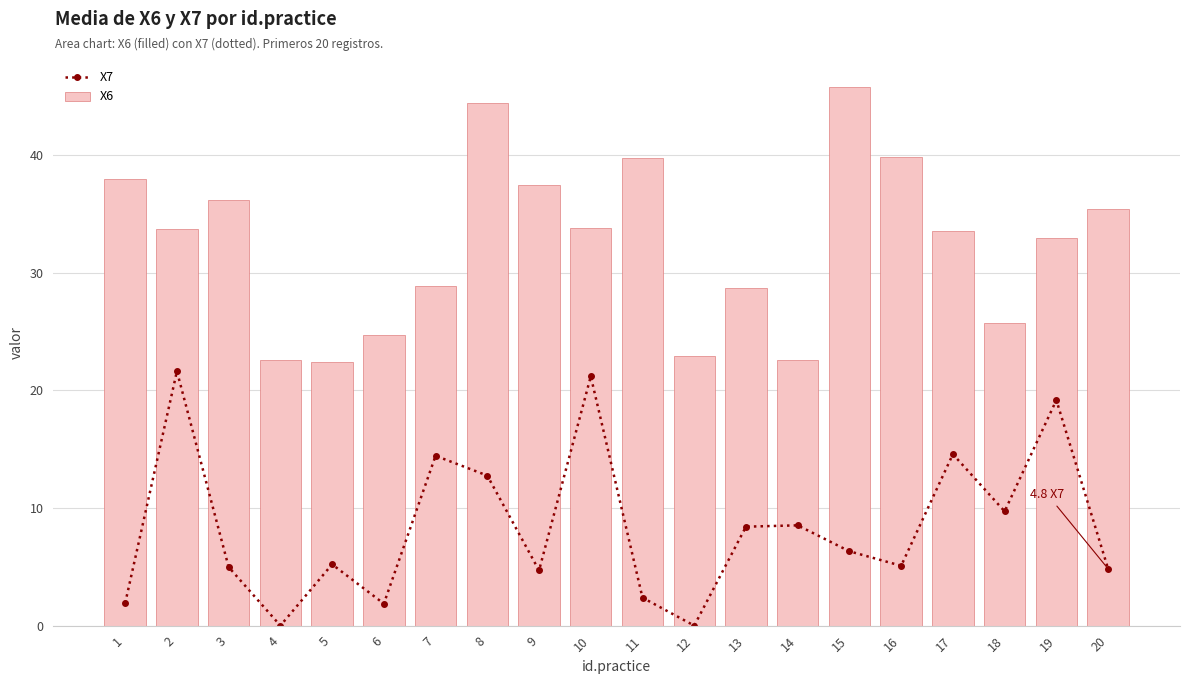

Which series has the largest total across all categories?

X6